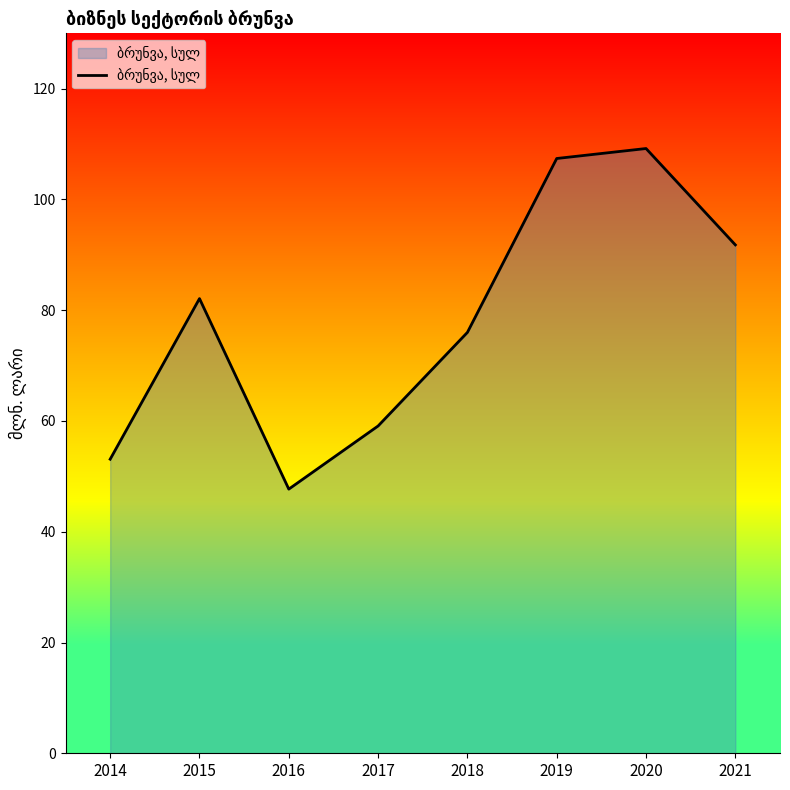

At which label is the value closest to 78?

2018